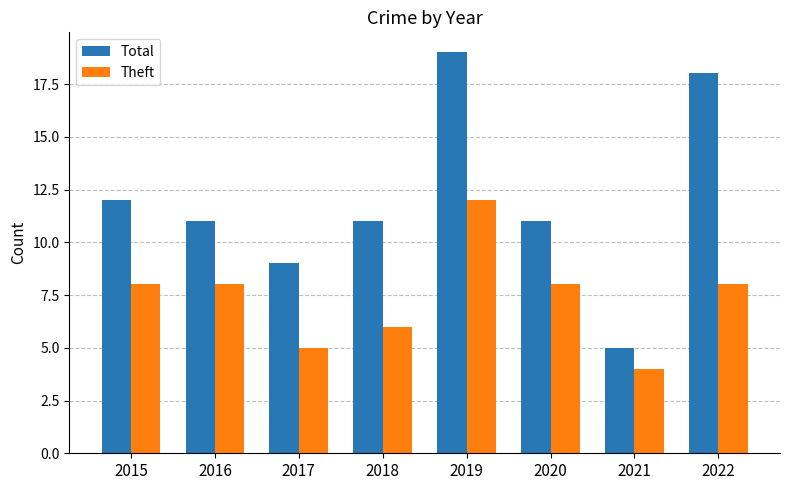

At which category is the sum across all series the highest?

2019